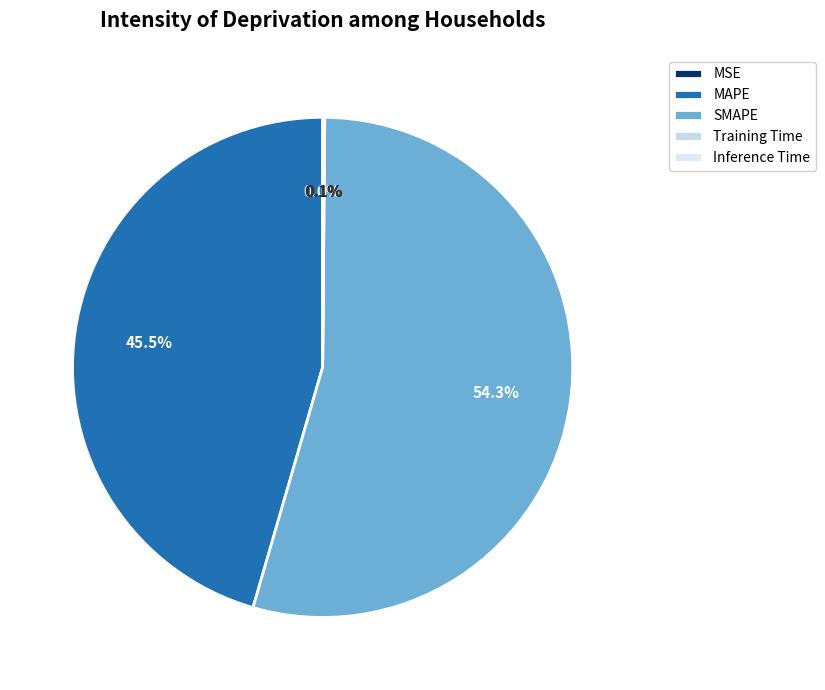

What is the smallest slice in the pie chart?

MSE